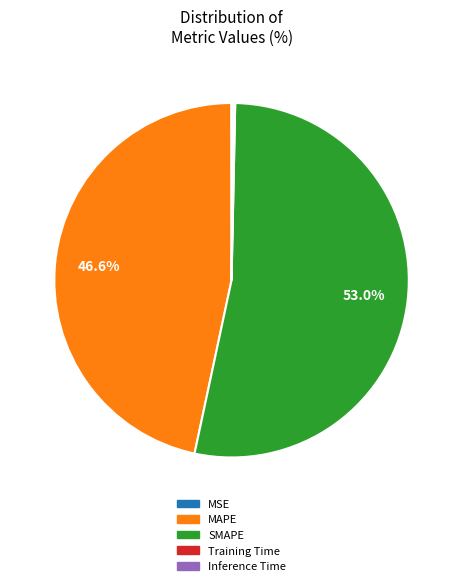

To the nearest percent, what percentage of the pie is MAPE?

47%